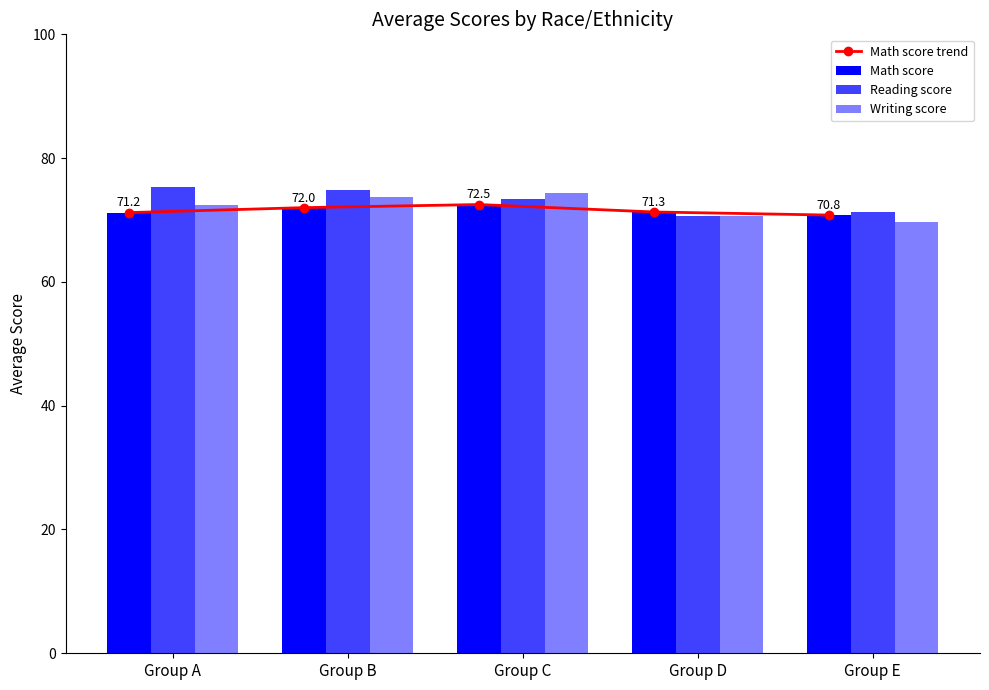

Reading right to left, what are all the values shown in this chart?

Math score trend: Group E=70.8	Group D=71.3	Group C=72.5	Group B=72.0	Group A=71.2
Math score: Group E=70.8	Group D=71.3	Group C=72.5	Group B=72.0	Group A=71.2
Reading score: Group E=71.3	Group D=70.7	Group C=73.4	Group B=74.9	Group A=75.3
Writing score: Group E=69.7	Group D=70.6	Group C=74.4	Group B=73.7	Group A=72.5